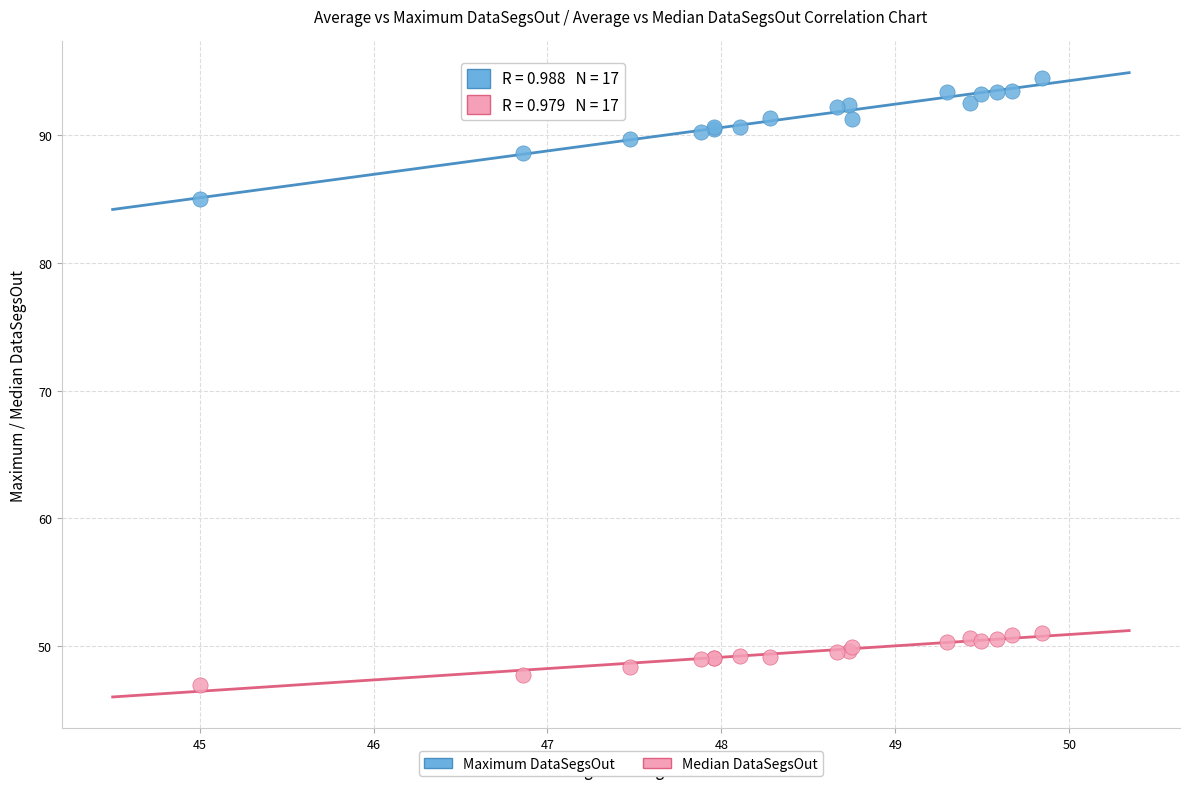

Which series has the largest Y range (max minus min)?

Maximum DataSegsOut